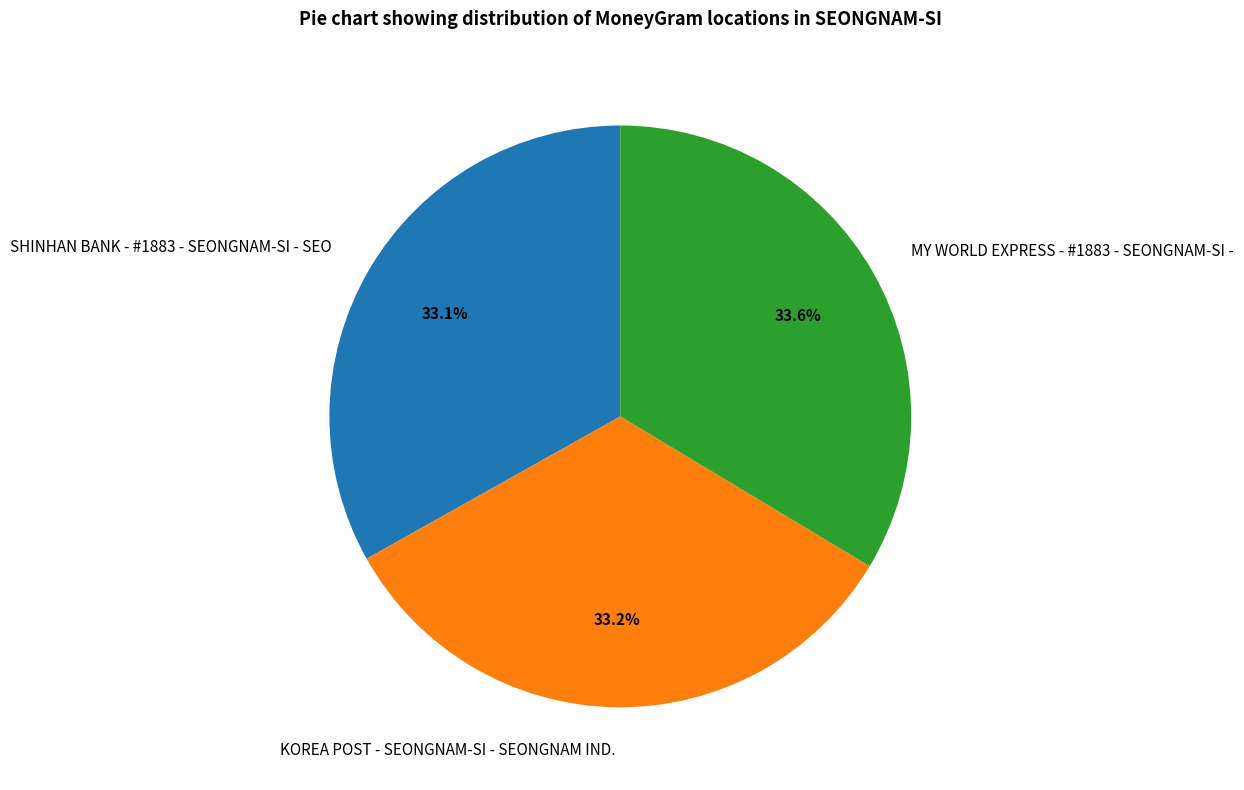

Is it true that KOREA POST - SEONGNAM-SI - SEONGNAM IND. is 33% of the pie?

True